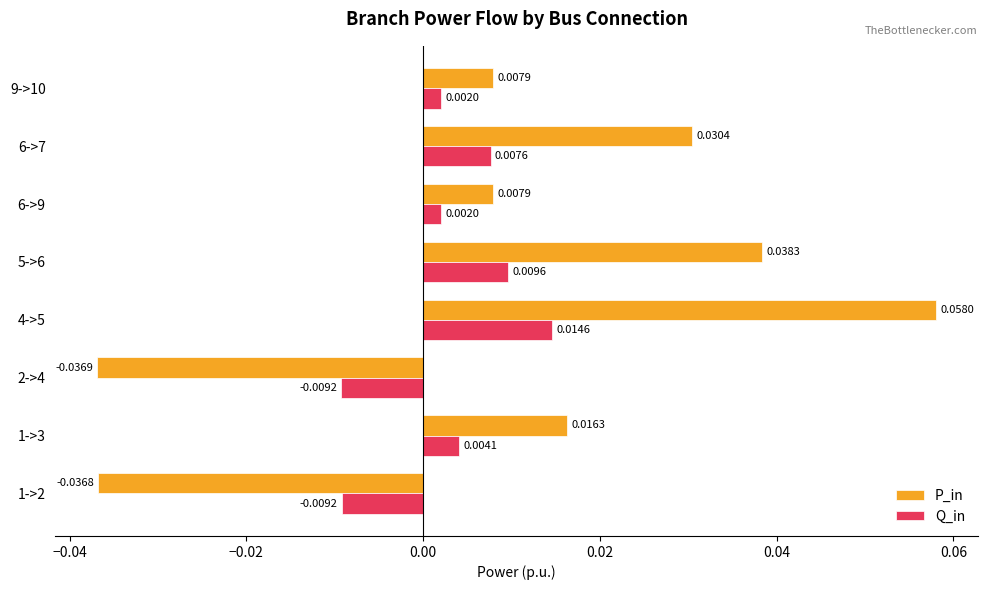

Rank the series by their maximum value, from lowest to highest.

Q_in, P_in